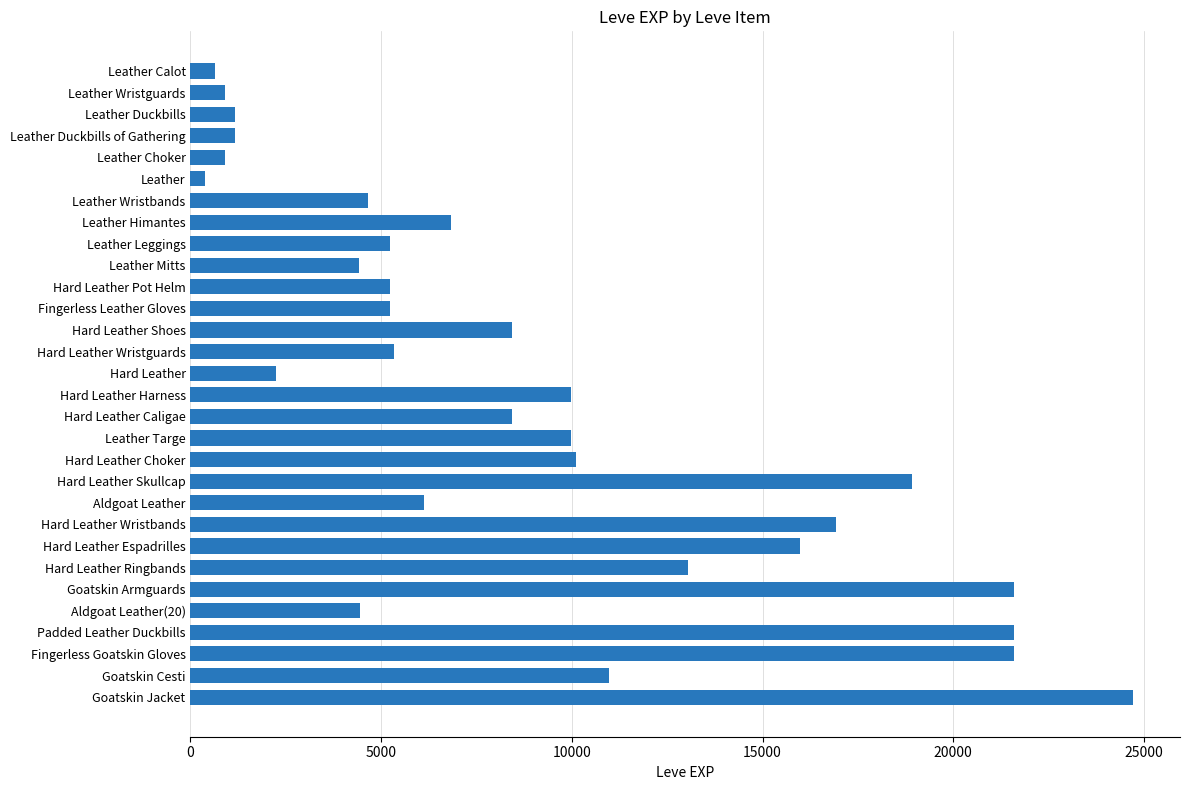

Where is the data nearest to the value 12540?

Hard Leather Ringbands